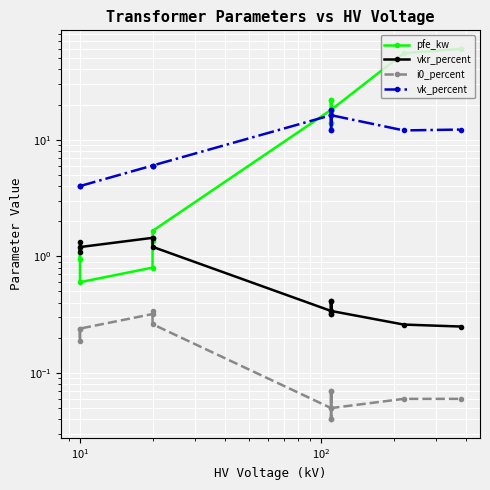

The i0_percent series shows 0.1 at 10. True or false?

False